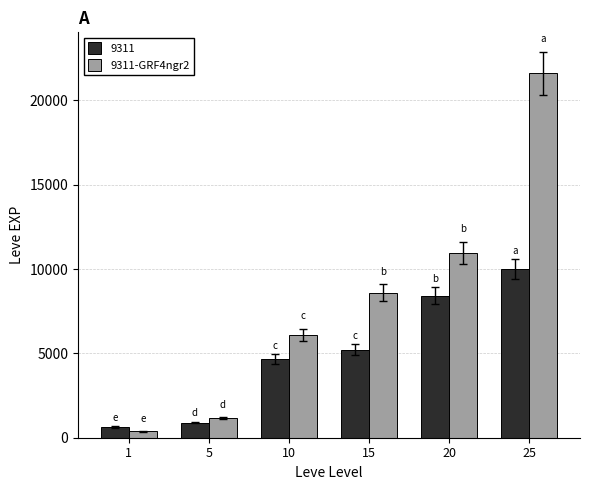

Reading right to left, what are all the values shown in this chart?

9311: 25=9990	20=8430	15=5220	10=4660	5=900	1=630
9311-GRF4ngr2: 25=21600	20=10970	15=8600	10=6110	5=1160	1=370